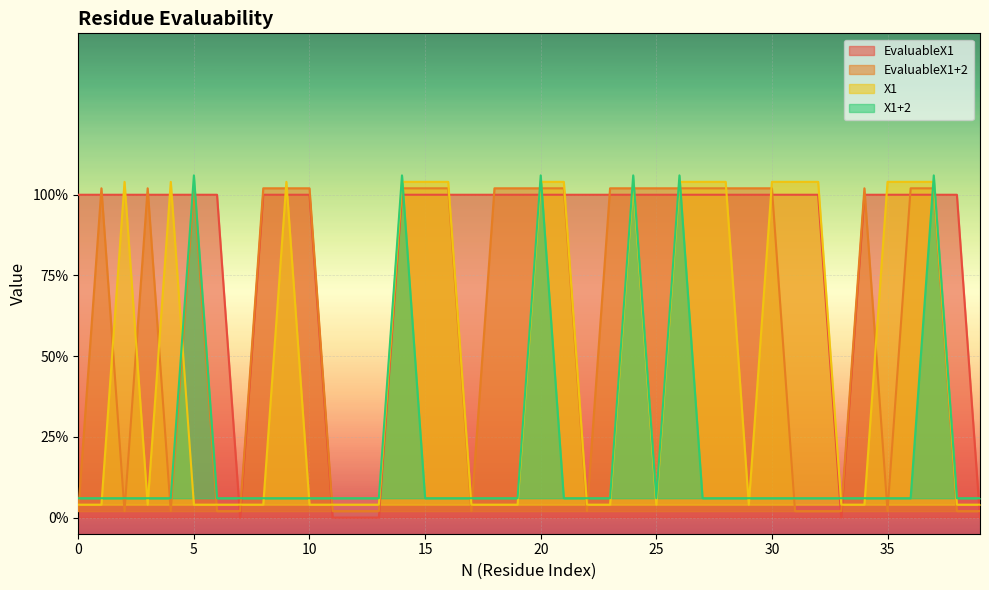

After their last crossing, which series has the higher values: X1+2 or EvaluableX1?

X1+2